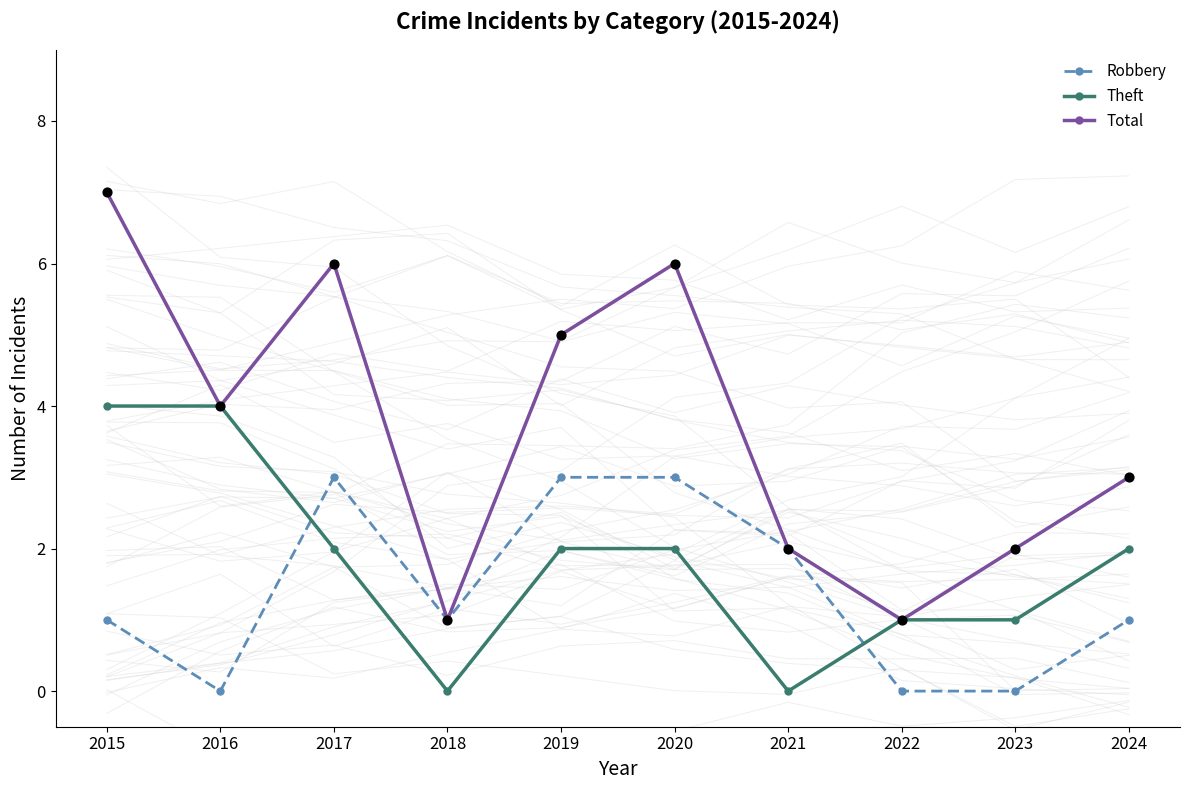

What are all the series names shown in the legend?

Robbery, Theft, Total